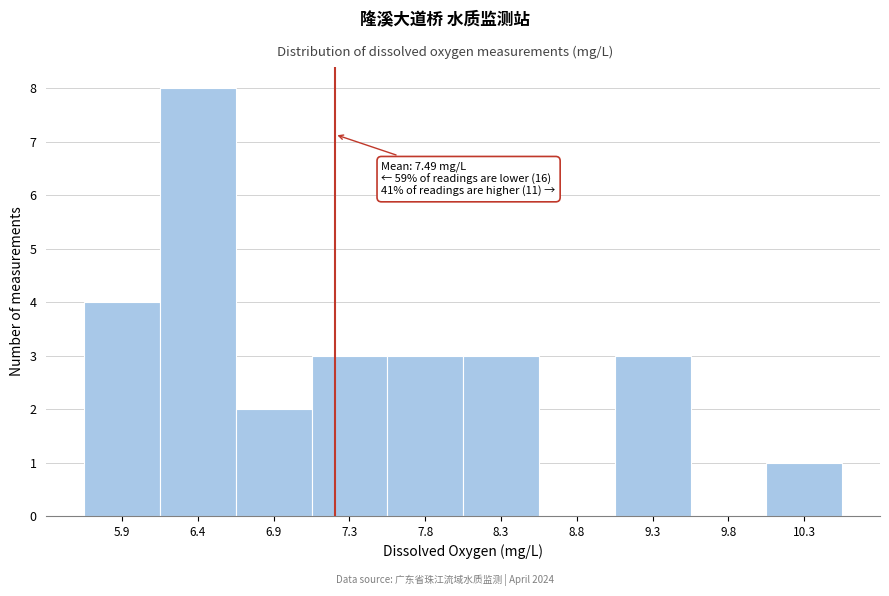

Reading left to right, extract all data points from this chart.

5.9=4	6.4=8	6.9=2	7.3=3	7.8=3	8.3=3	8.8=0	9.3=3	9.8=0	10.3=1